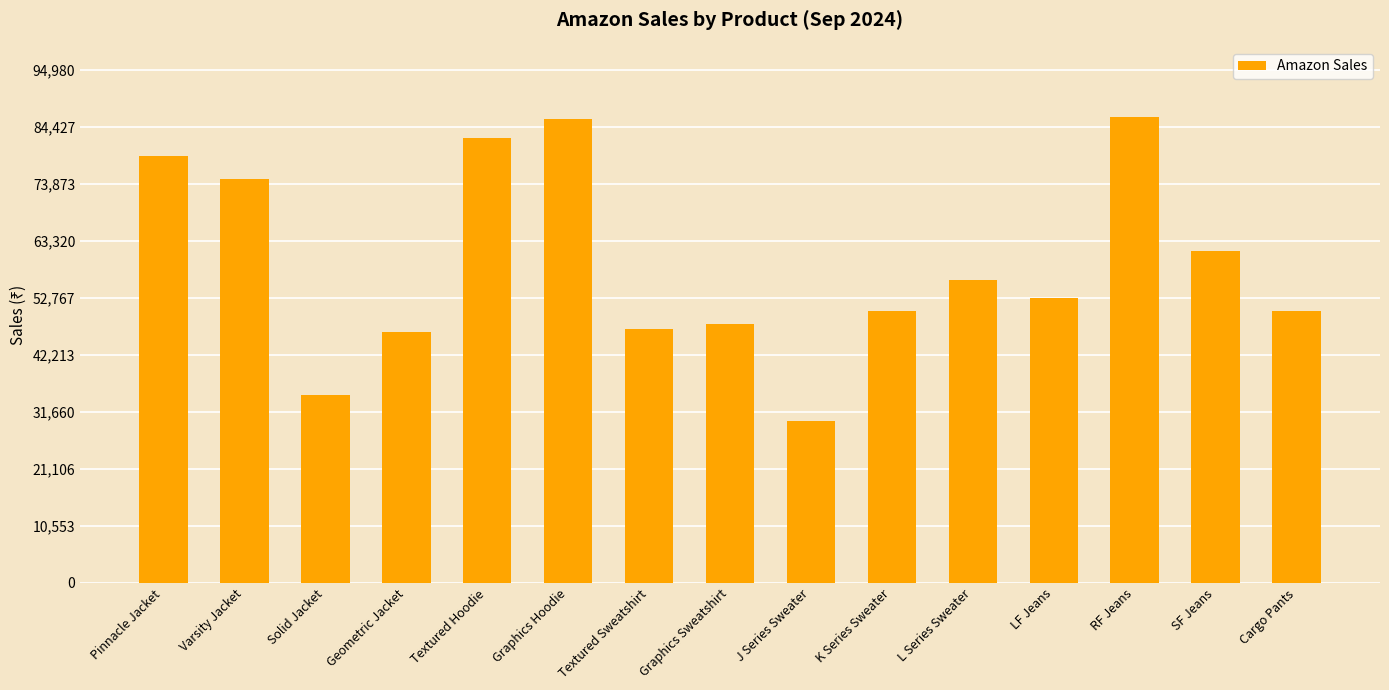

What is the sum of all values?

885710